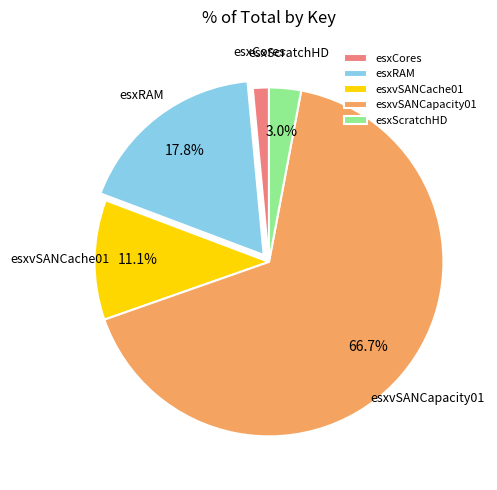

What percentage do esxvSANCapacity01 and esxScratchHD together represent?

69.6%